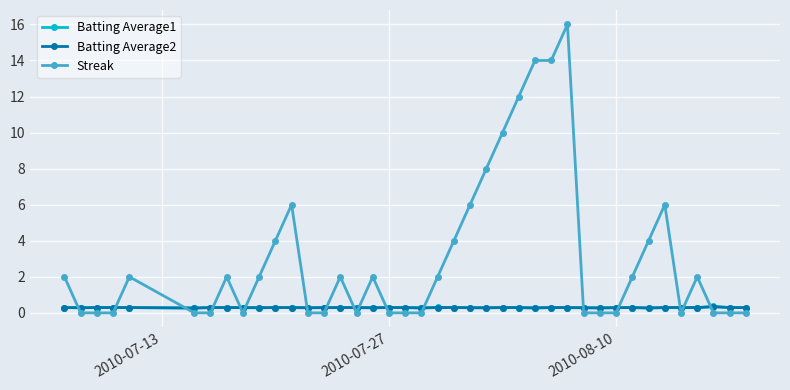

How many lines are shown in the chart?

3